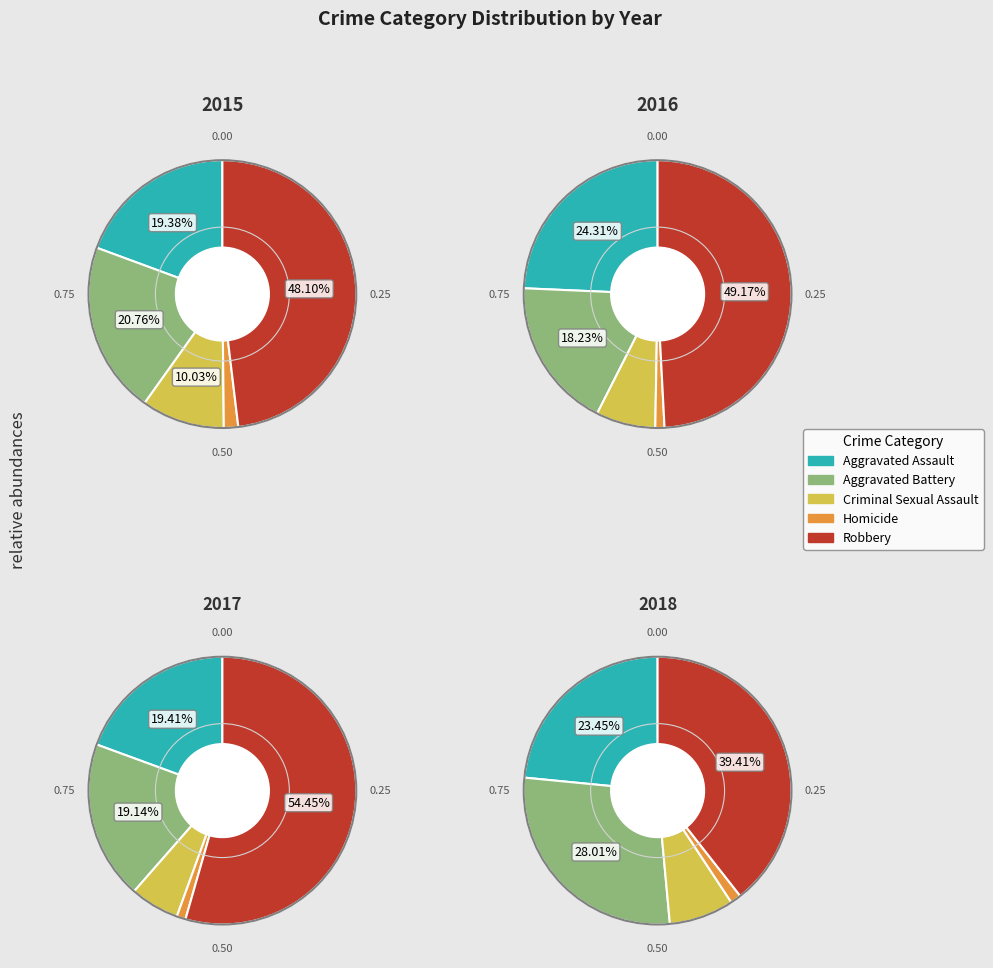

To the nearest percent, what is the difference between the Criminal Sexual Assault and Robbery slice percentages?

42%